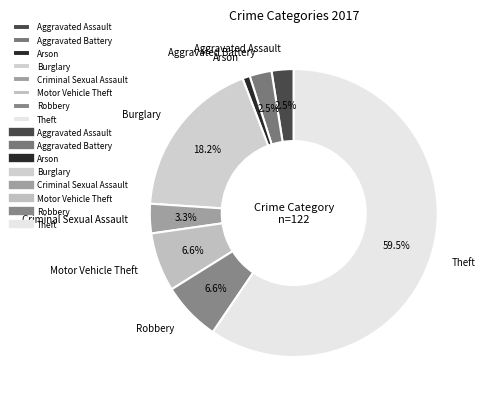

What percentage is the Burglary slice, to the nearest percent?

18%